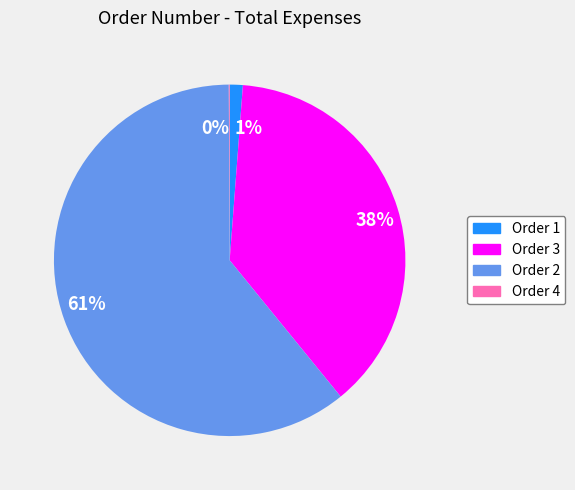

Is there a majority slice in this chart?

Yes